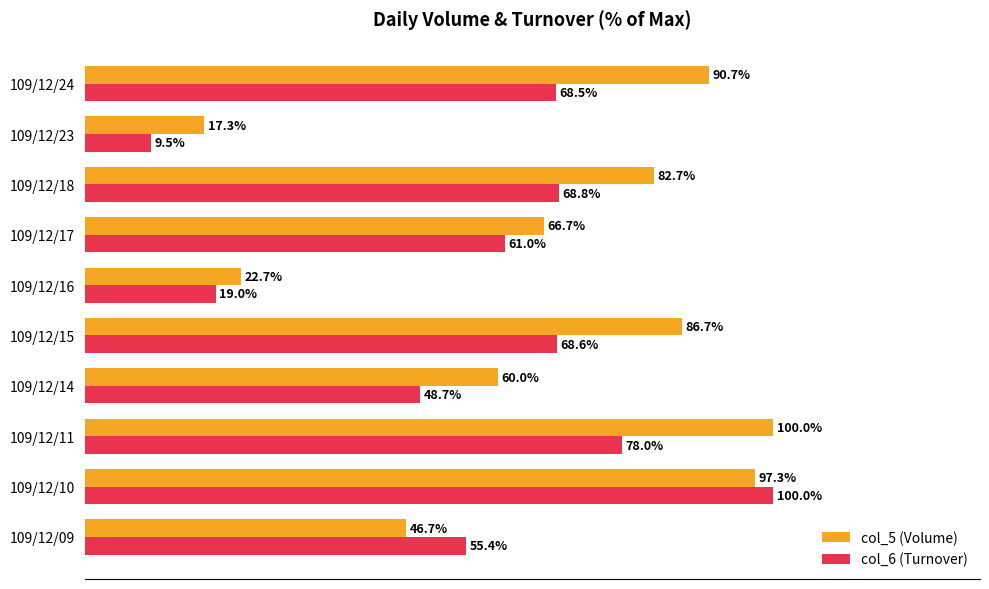

Which category has the lowest value in the col_5 (Volume) series?

109/12/23